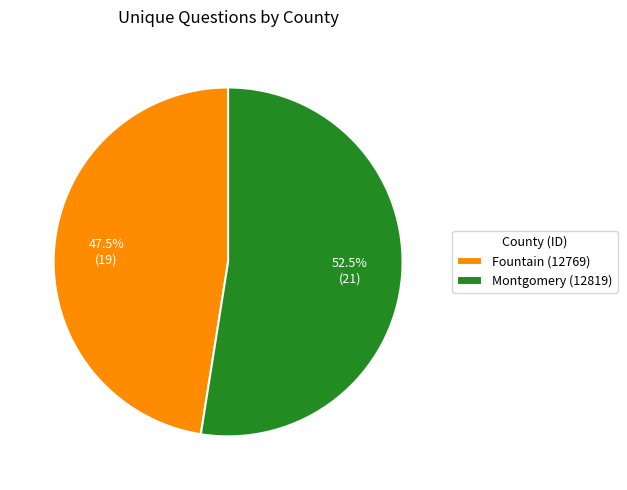

Count the number of slices in the pie.

2